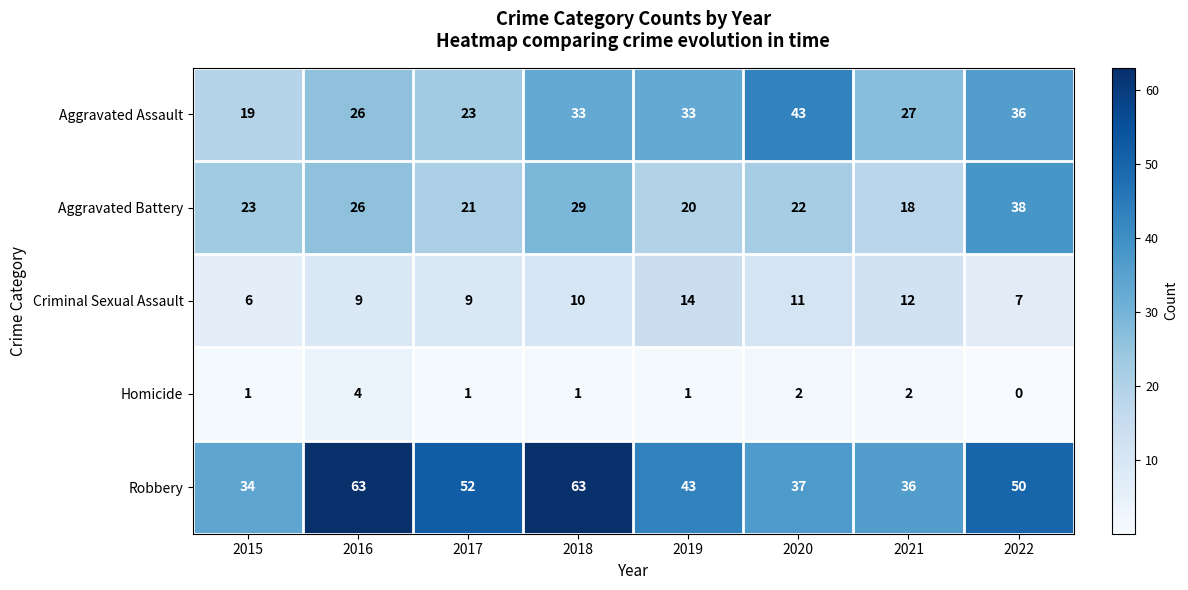

Read the Criminal Sexual Assault value at 2017.

9